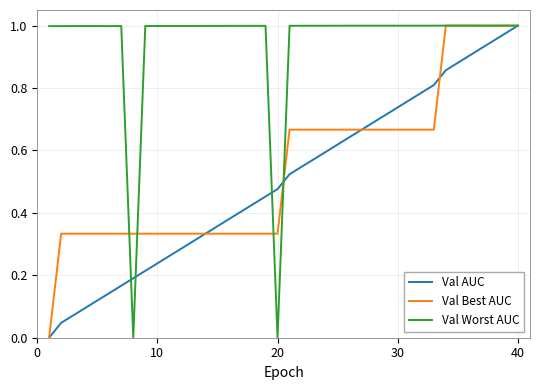

Which series has the largest total across all categories?

Val Worst AUC